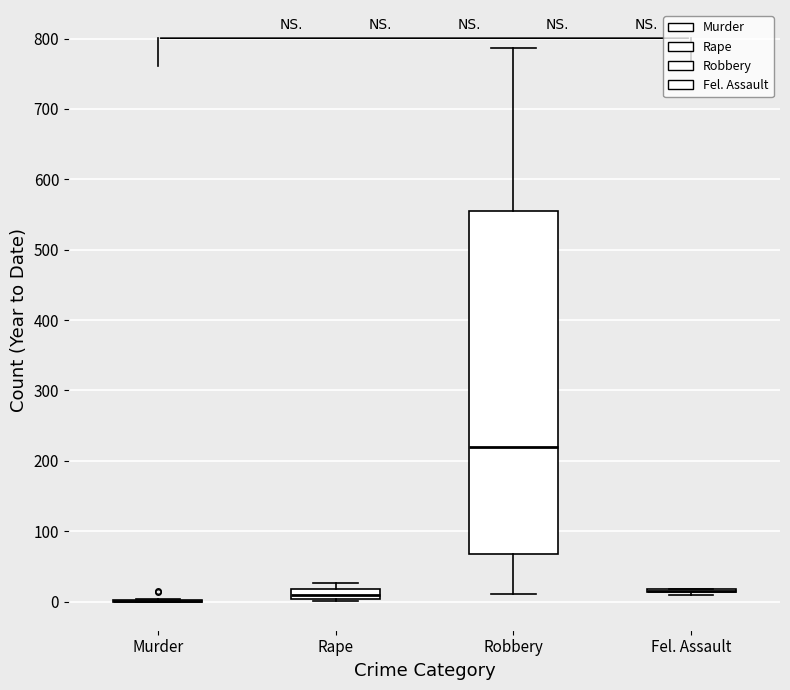

Where does the median line of the box for Rape sit on the y-axis? The values are not printed on the chart, so give them approximately, as read against the axis.

10